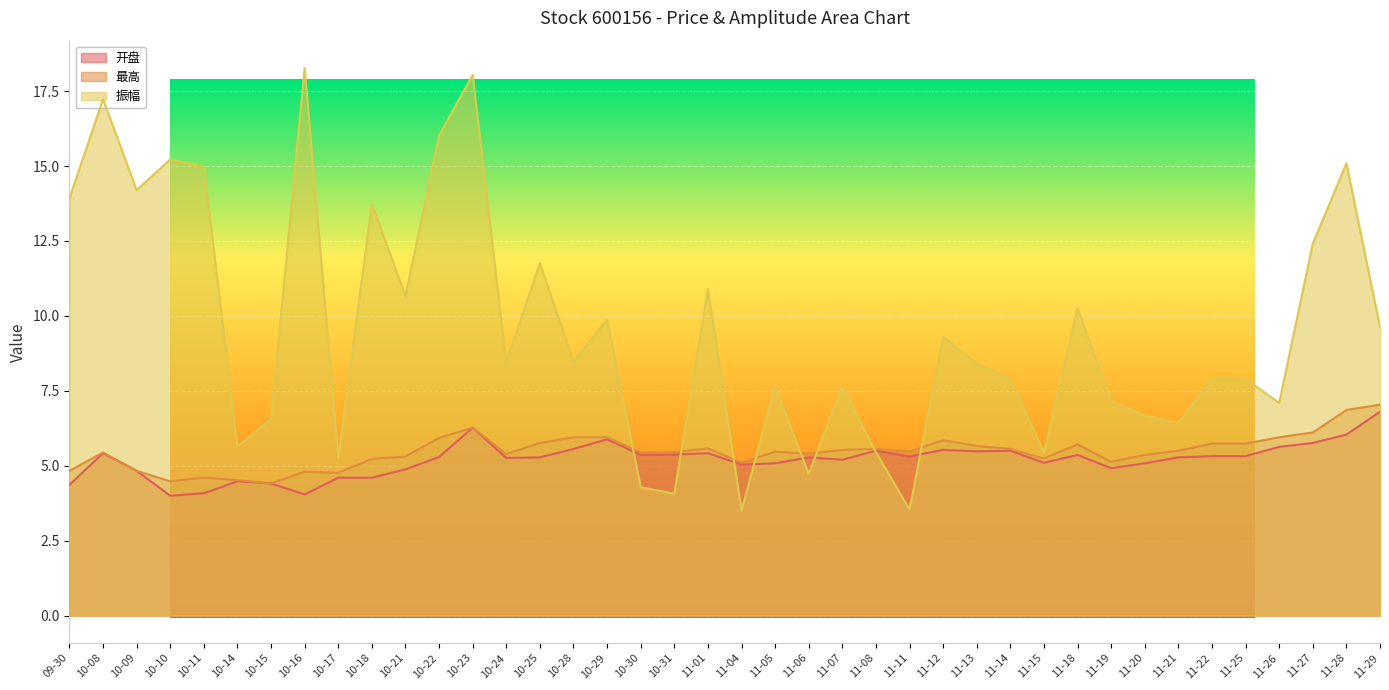

At how many categories does at least one series exceed 13?

10